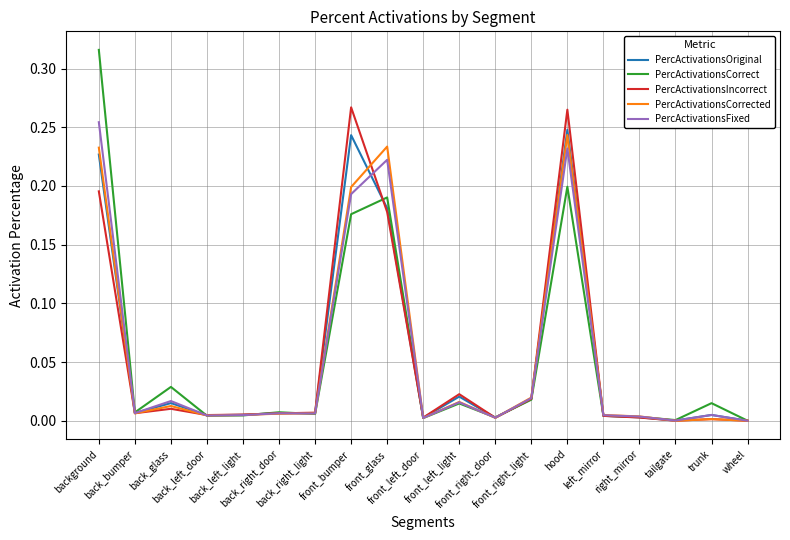

Which series has the largest range (max minus min)?

PercActivationsCorrect